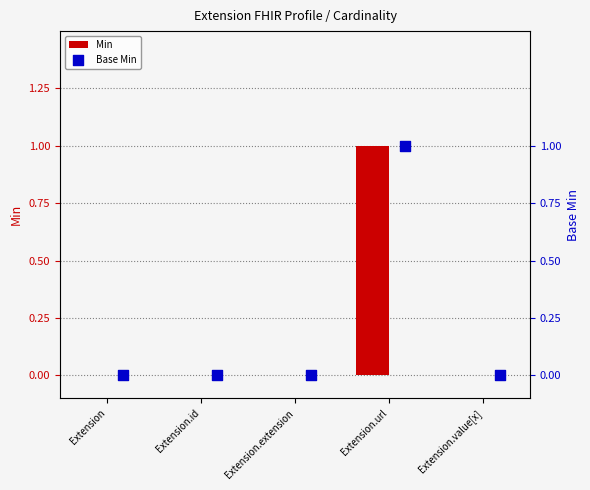

Which series reaches the minimum Y coordinate?

Min